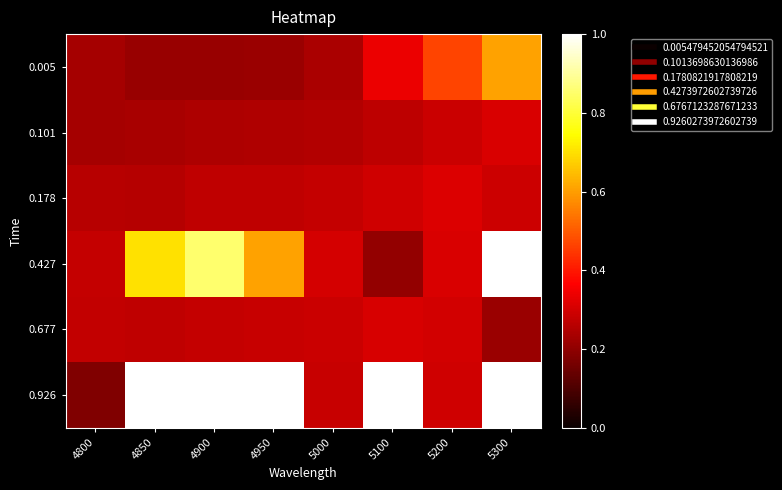

What is the maximum value shown in the chart?

1.0